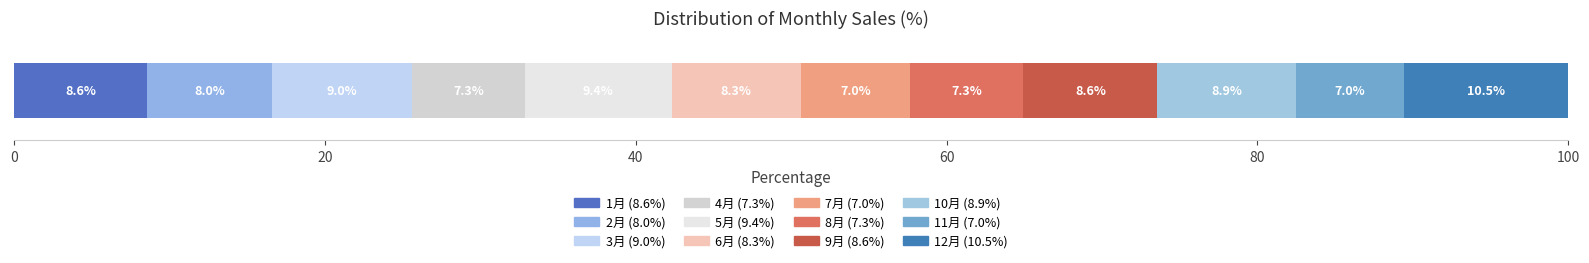

How many categories are shown in the chart?

1